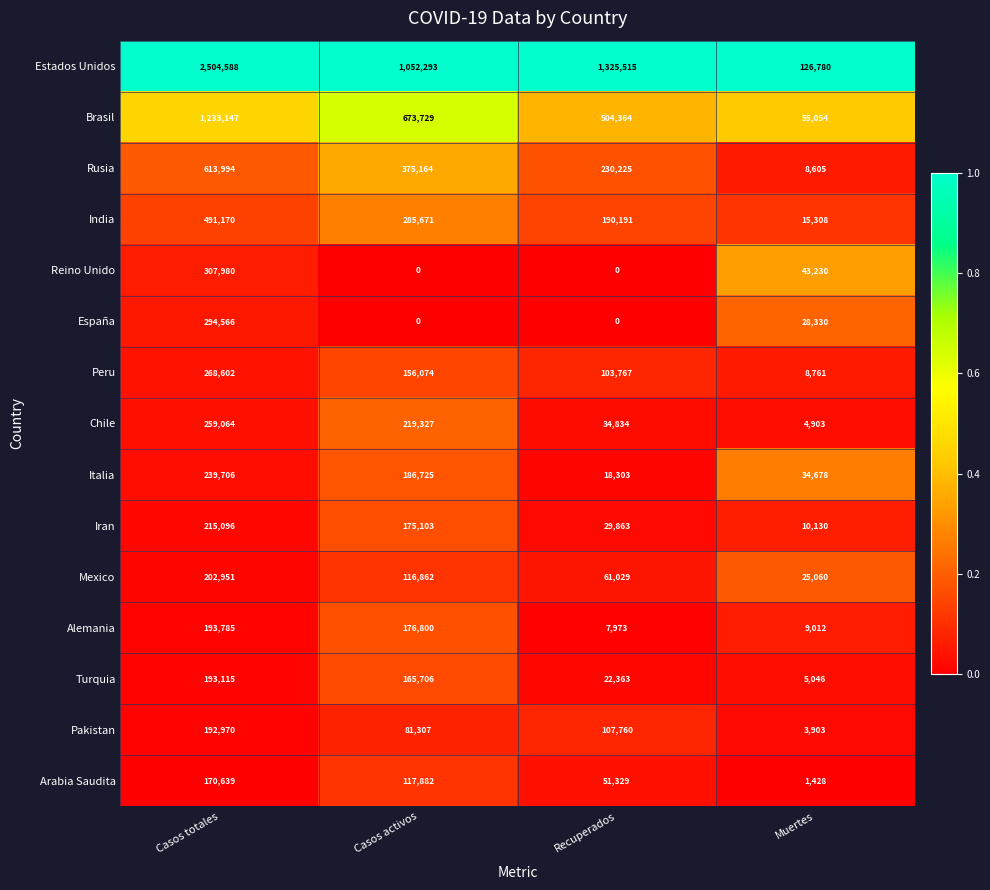

What is the difference between the highest and lowest values at Casos totales?

2333949